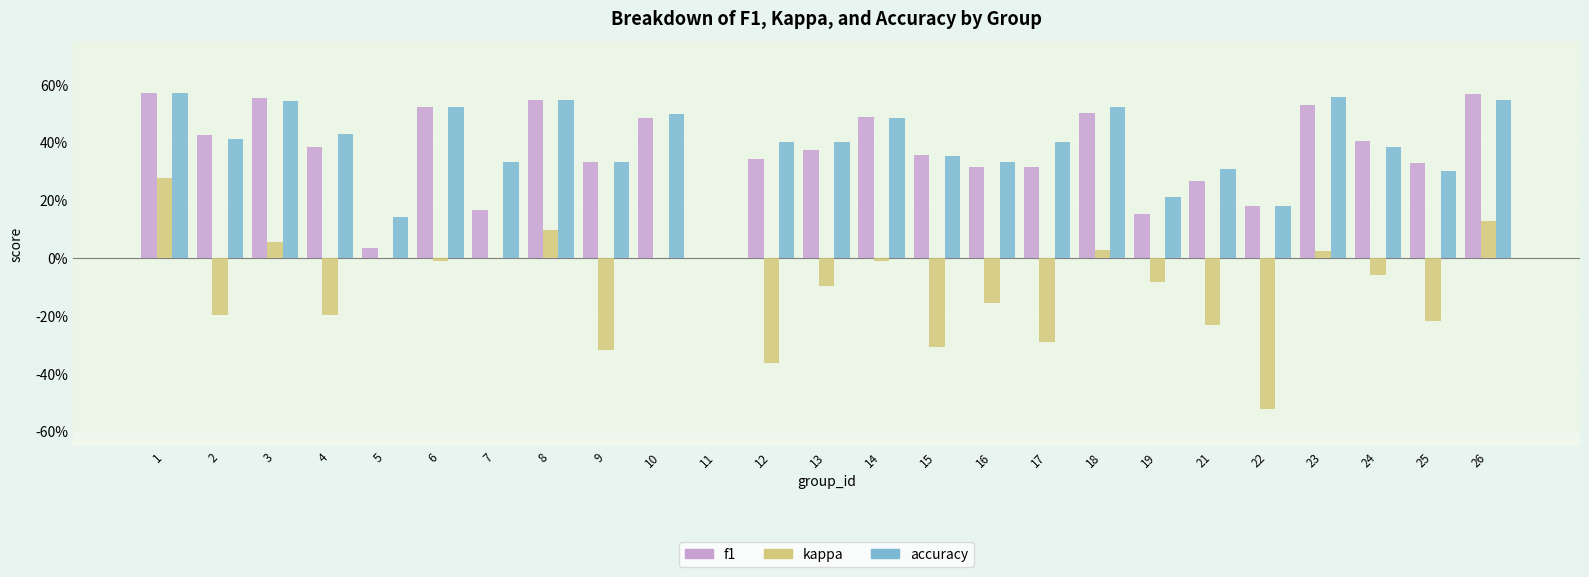

Between 1 and 3, which series saw the biggest shift?

kappa